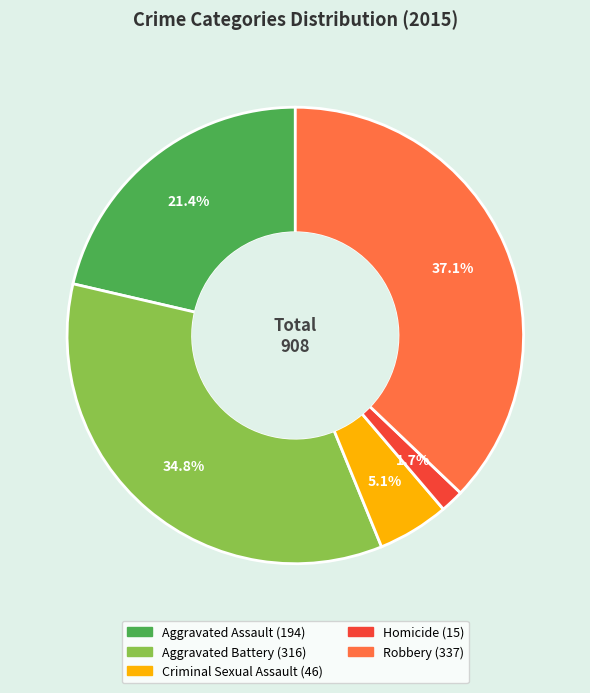

Count the number of slices in the pie.

5